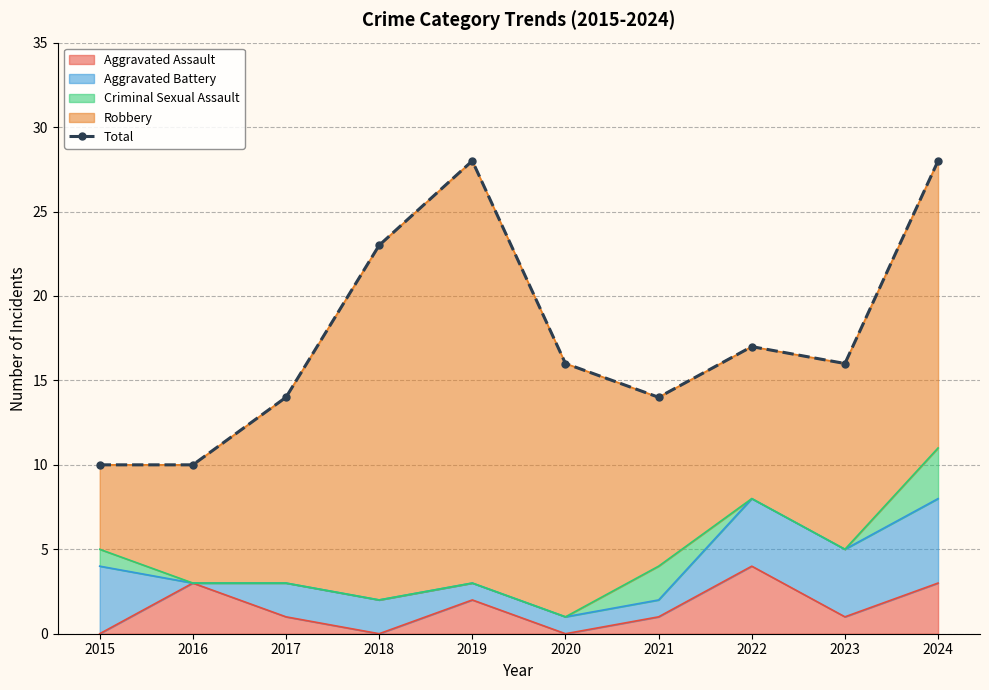

What is the ratio of the value at 2017 to the value at 2024?

0.5